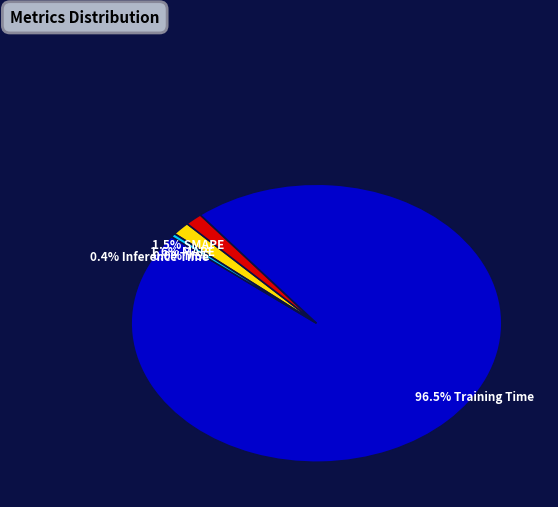

Which slice represents more than half of the pie?

96.5% Training Time